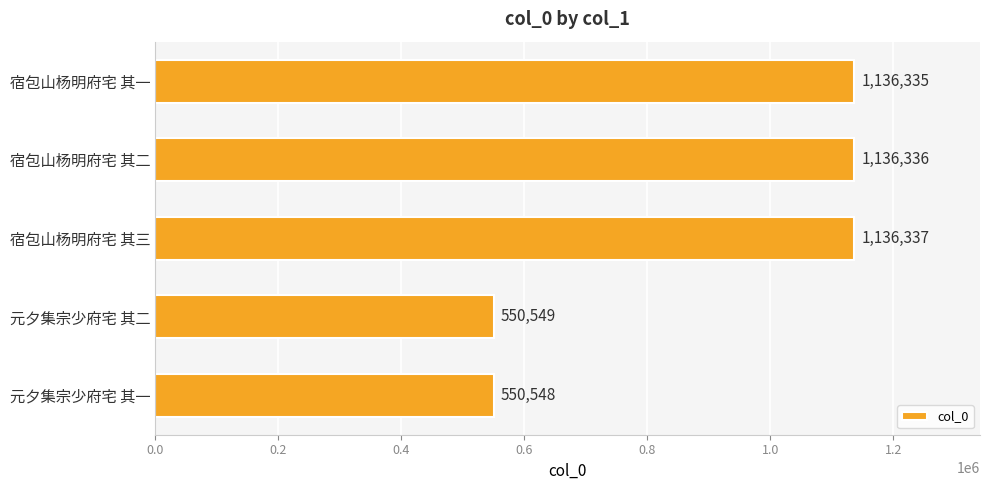

What is the approximate value at 宿包山杨明府宅 其二?

1136336